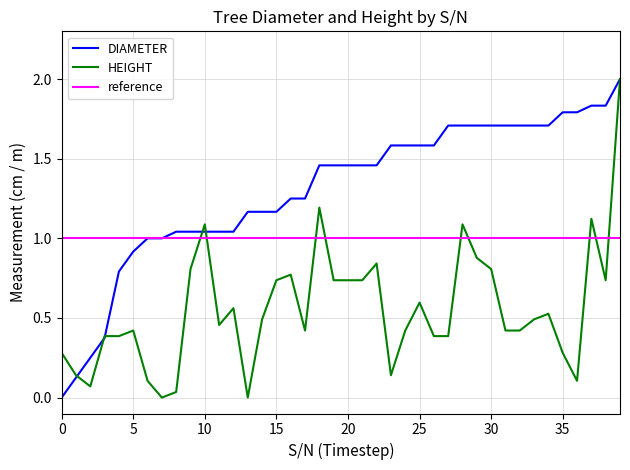

List the series in order of their overall mean, lowest first.

HEIGHT, reference, DIAMETER